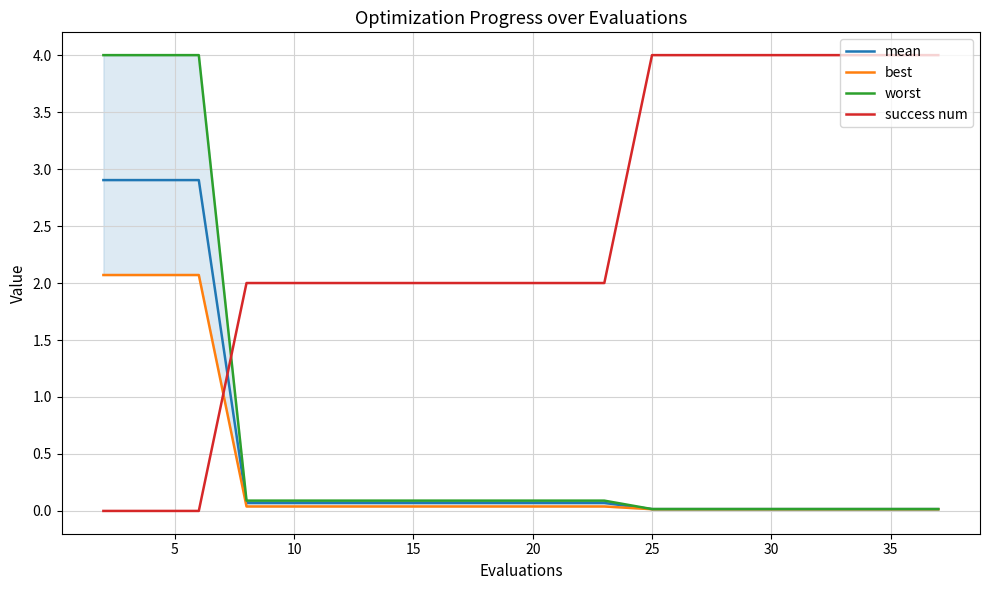

What is the difference between the maximum and minimum values in the best series?

2.1